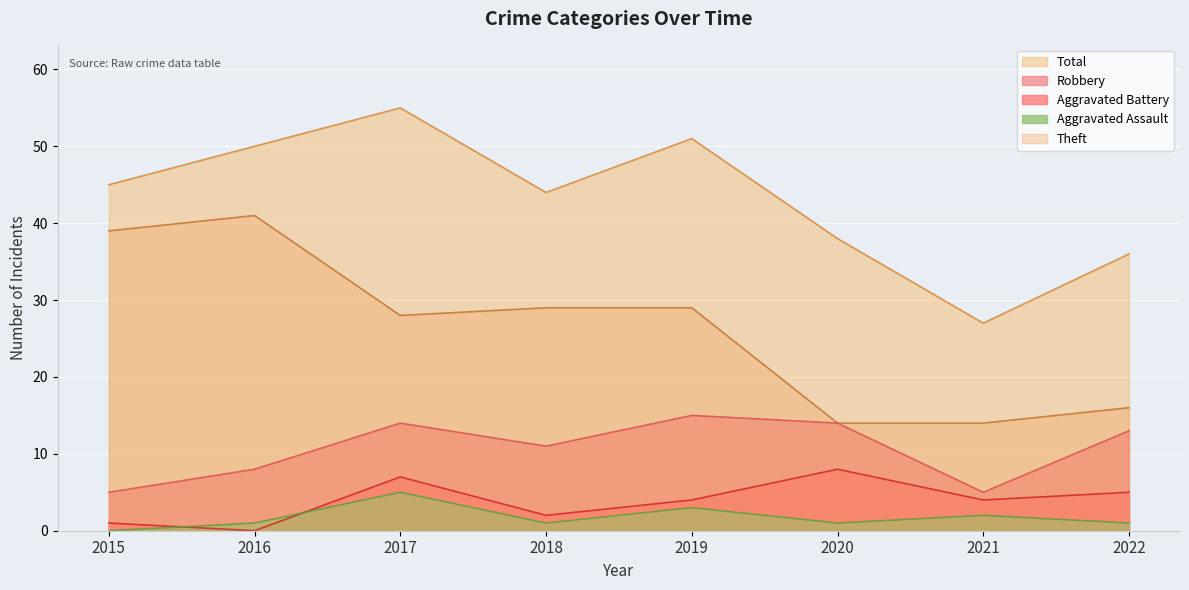

Where does the Total series first go above 45?

2016